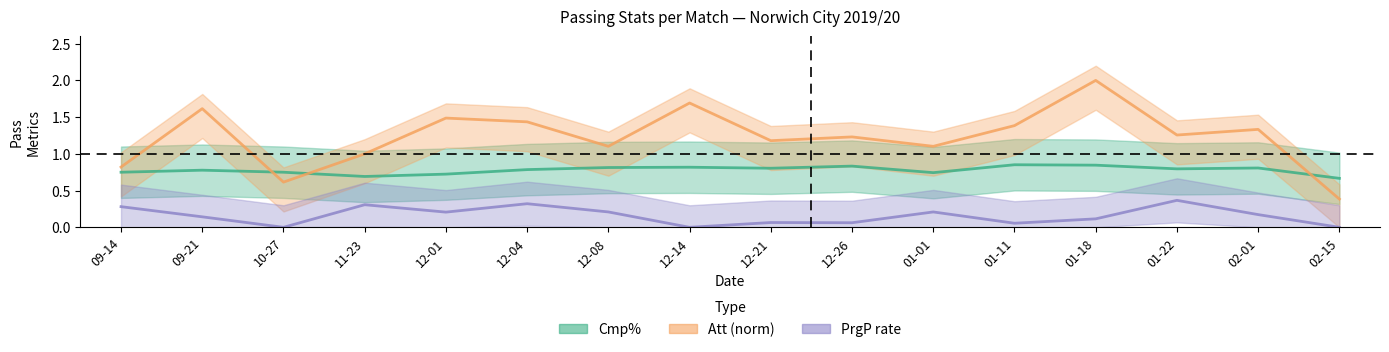

At which category does the chart reach its peak across all series?

01-18